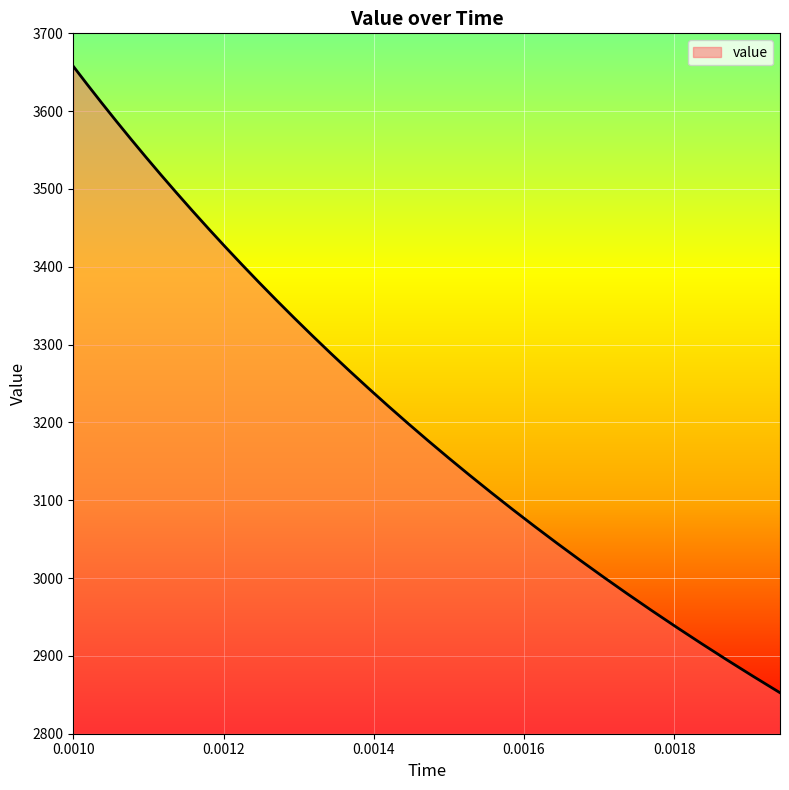

What is the difference between the maximum and minimum values?

805.0